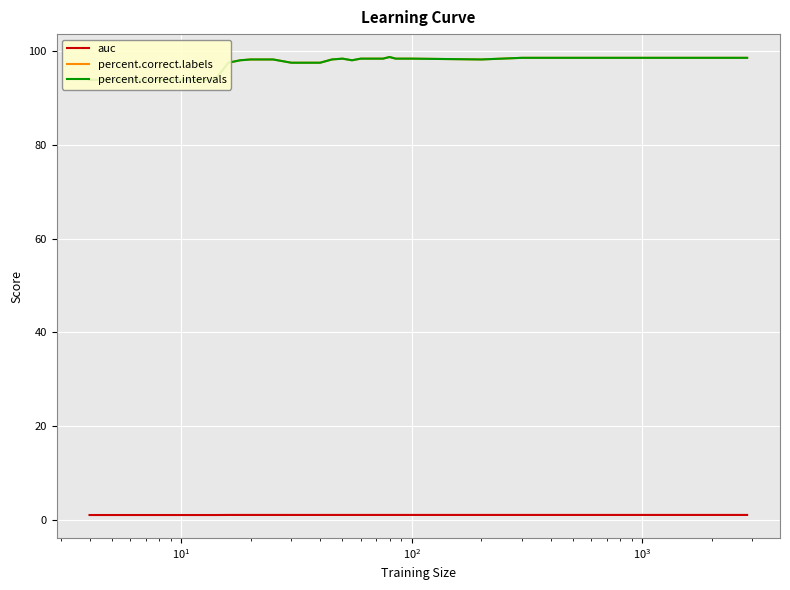

What is the value of the auc point at the 1st from the left?

1.0